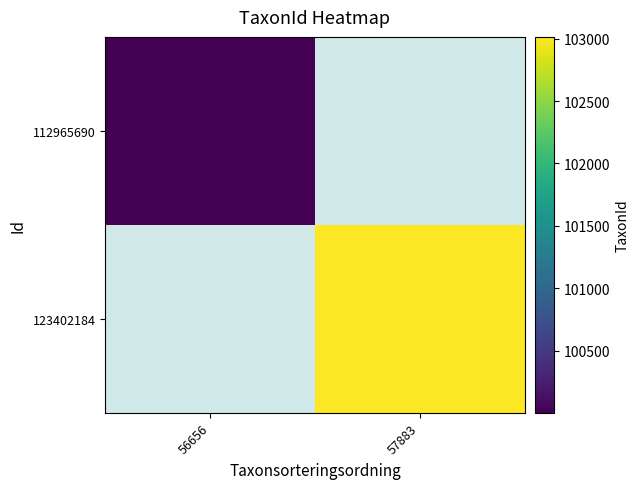

What is the smallest value displayed?

100001.0